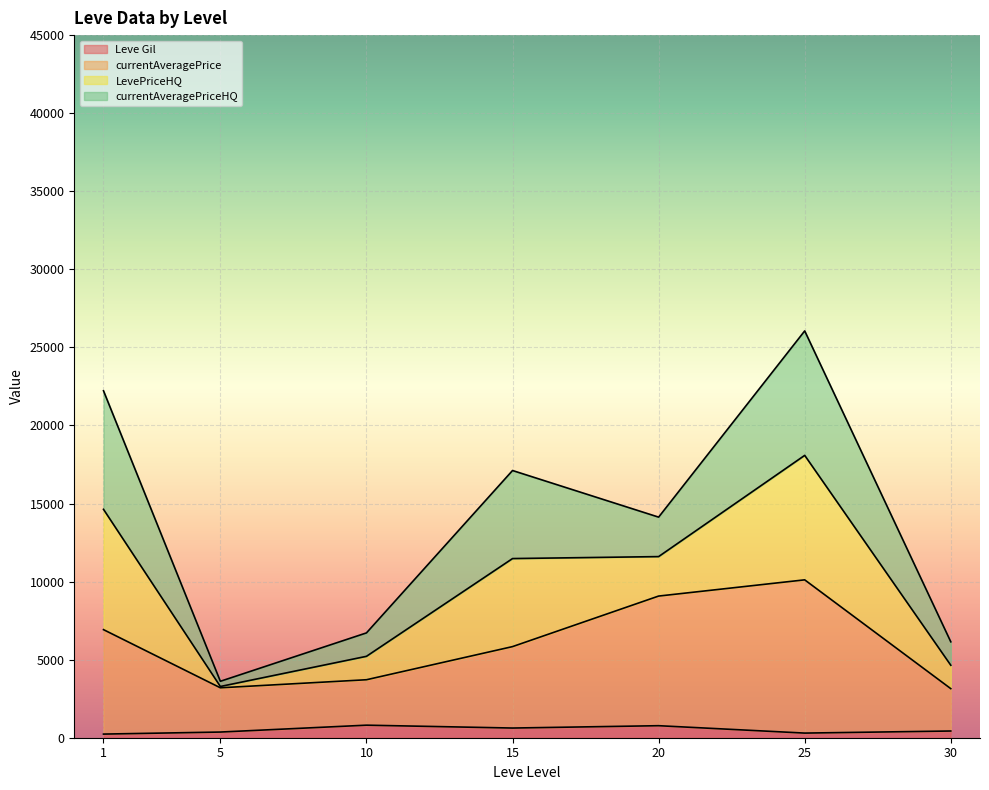

How many distinct data groups are displayed?

4